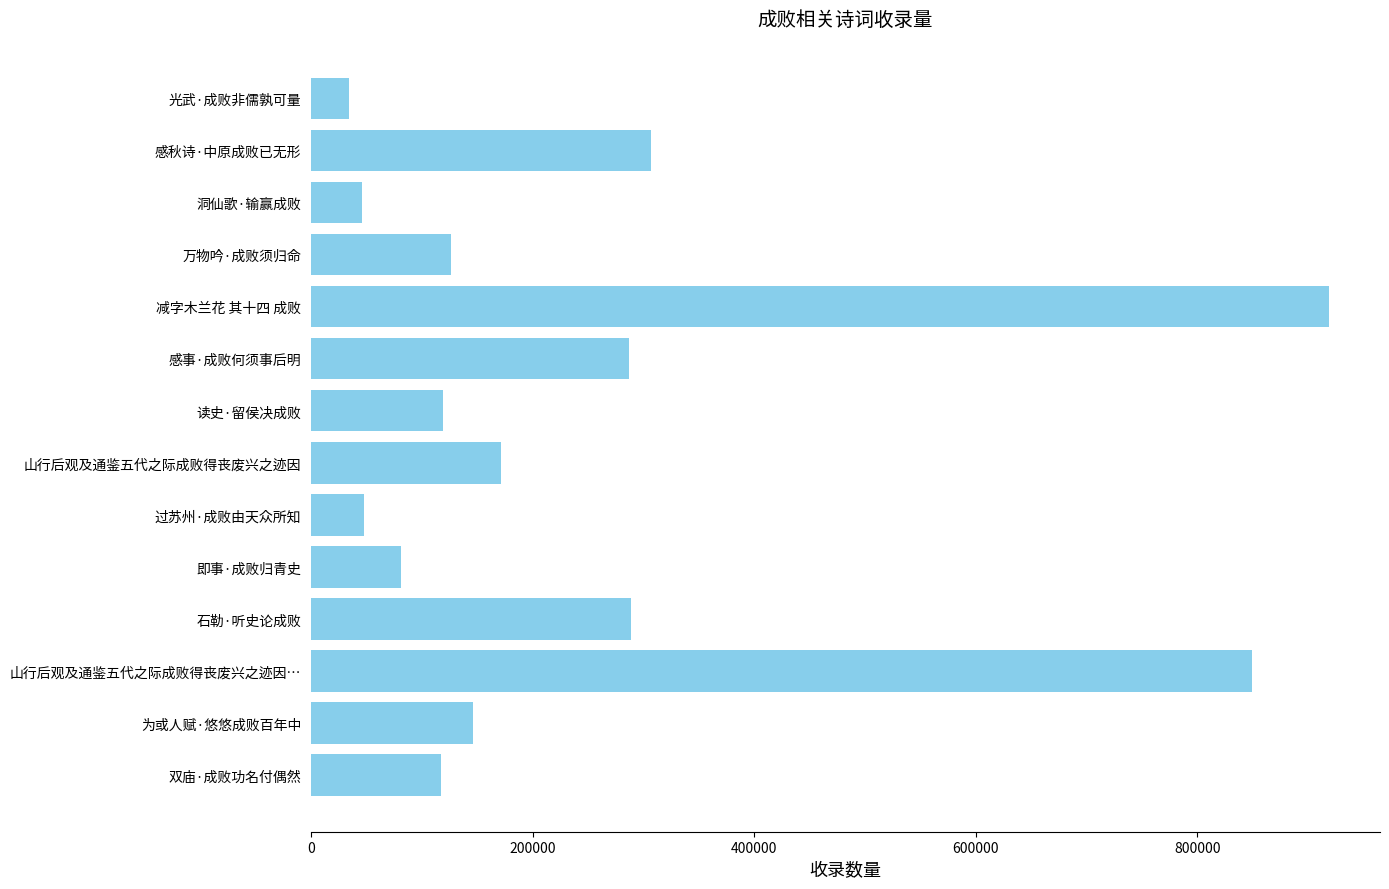

What is the difference between the maximum and second lowest values?

872919